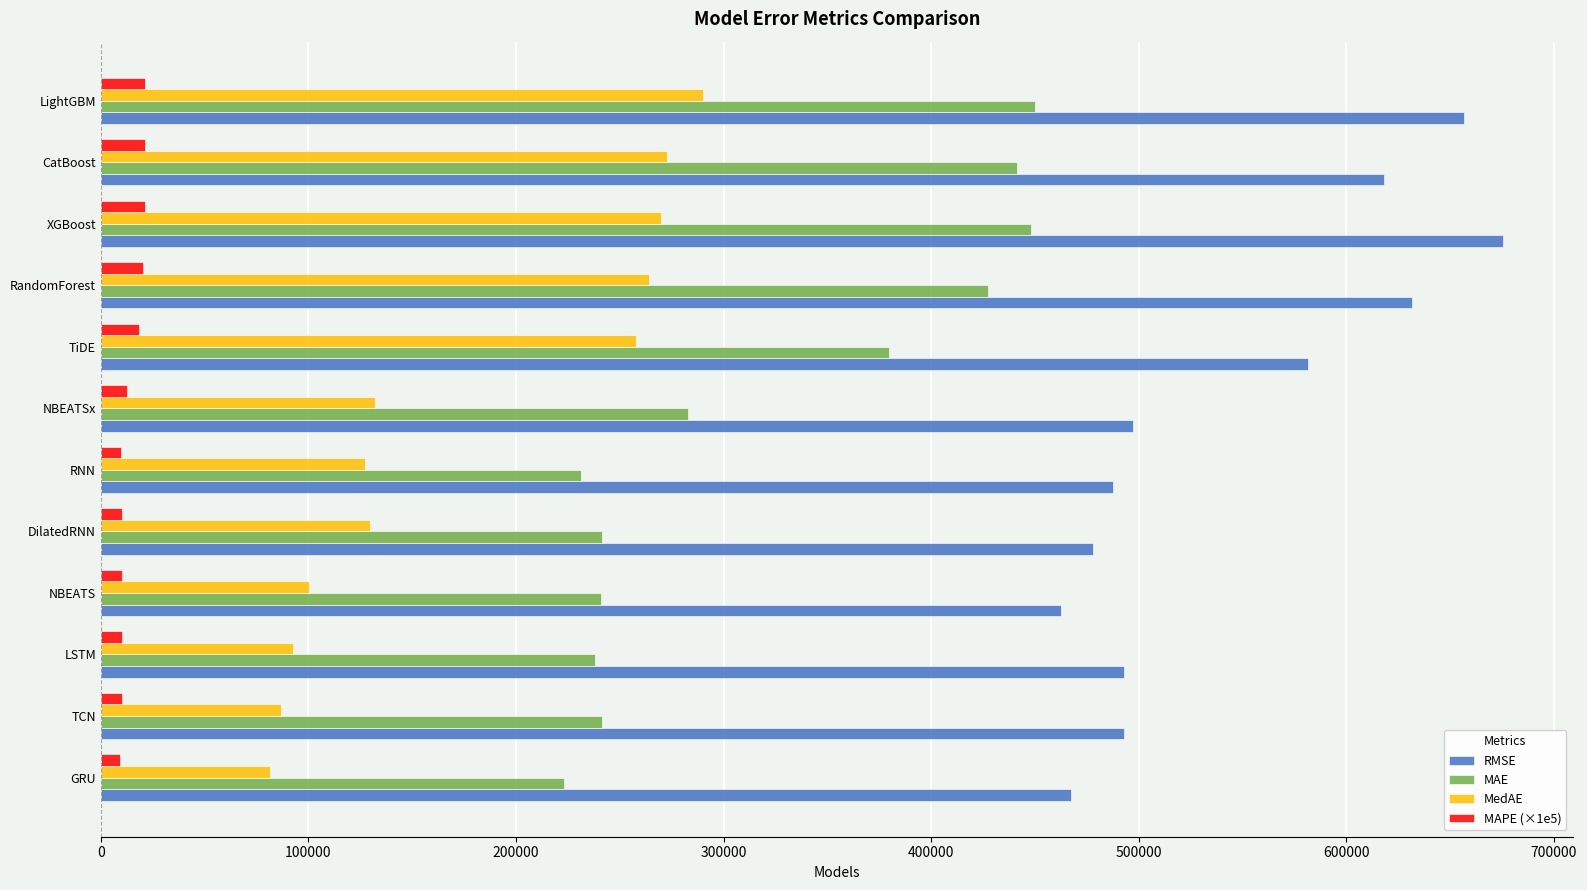

Which series has the widest spread of values?

MAE